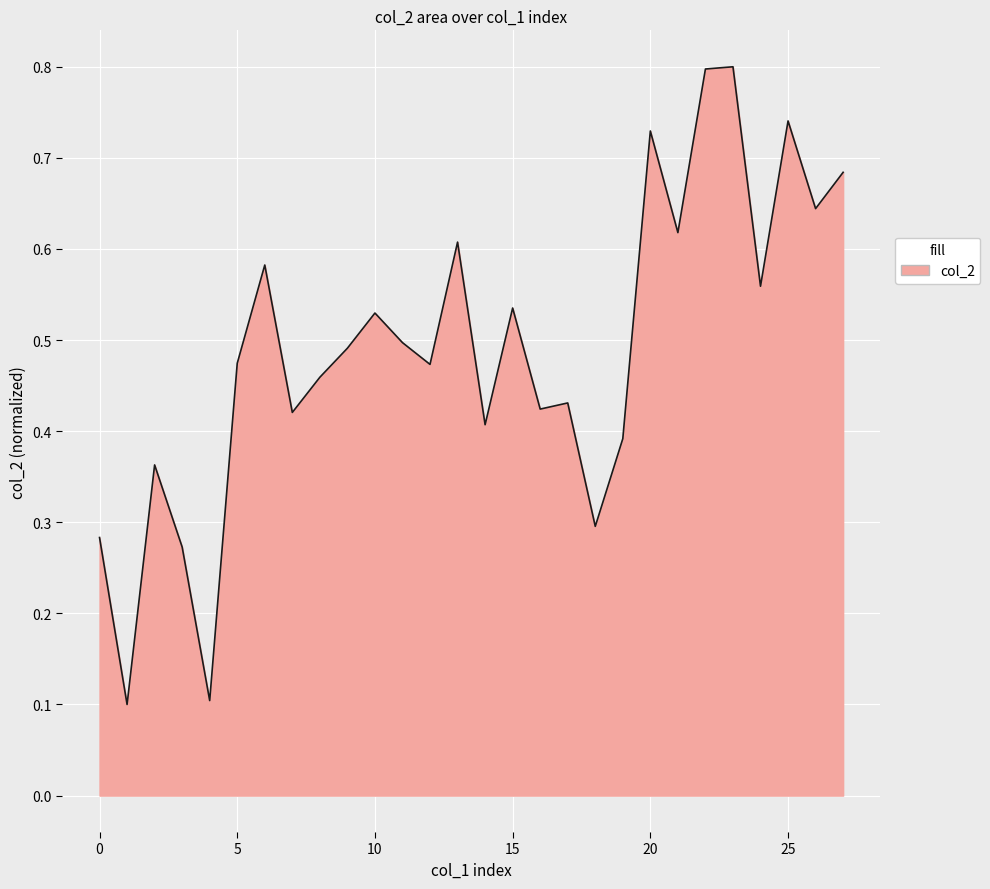

Does the chart have visible grid lines?

Yes